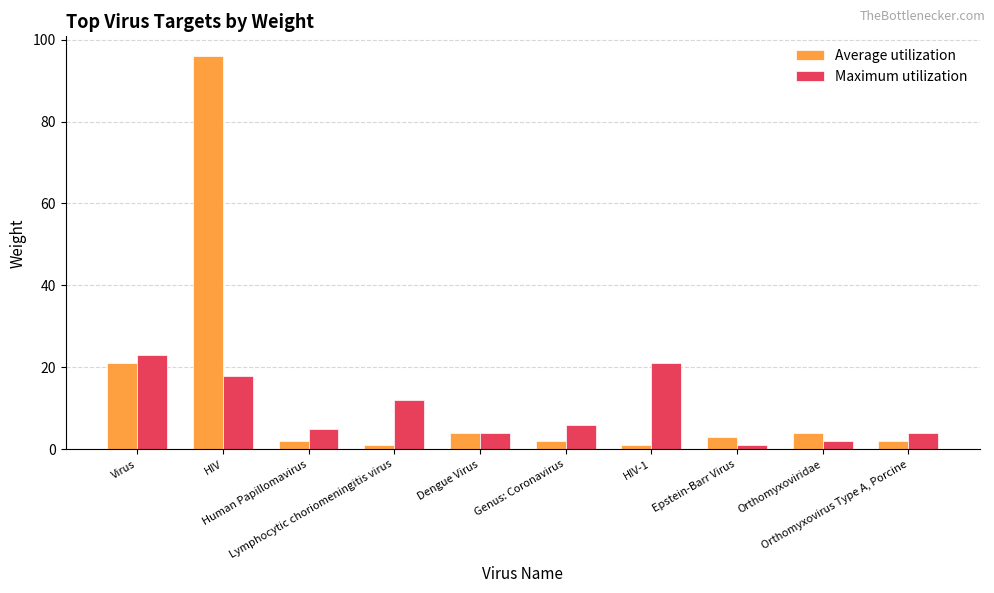

What is the smallest value displayed?

1